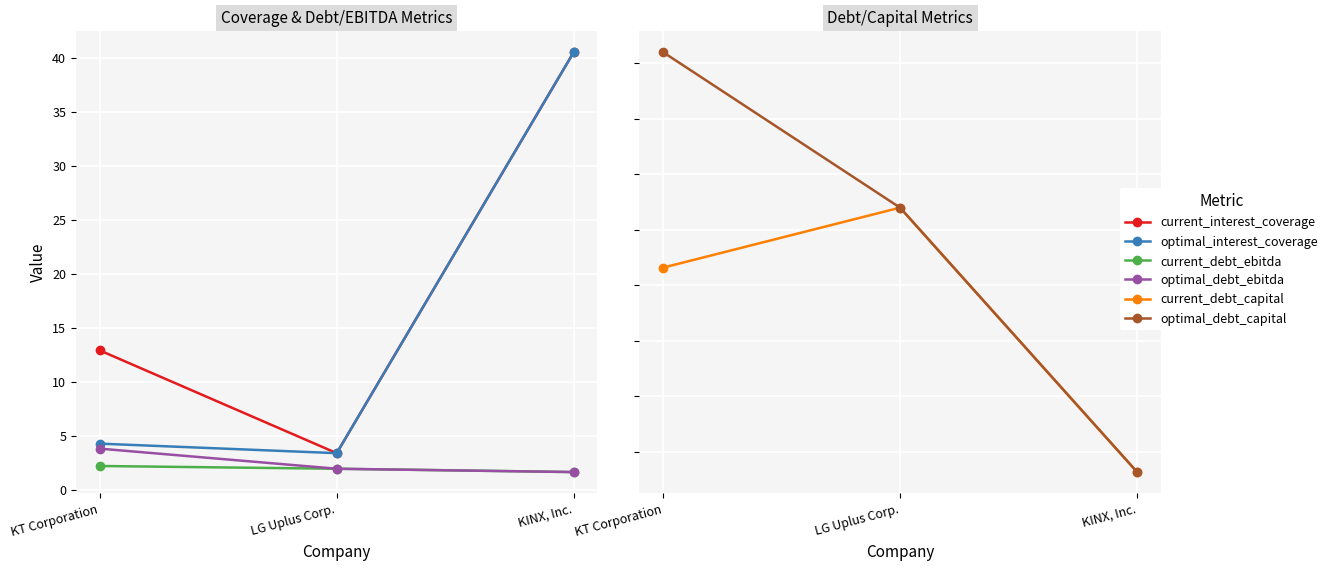

The optimal_interest_coverage series shows 3.4 at LG Uplus Corp.. True or false?

True